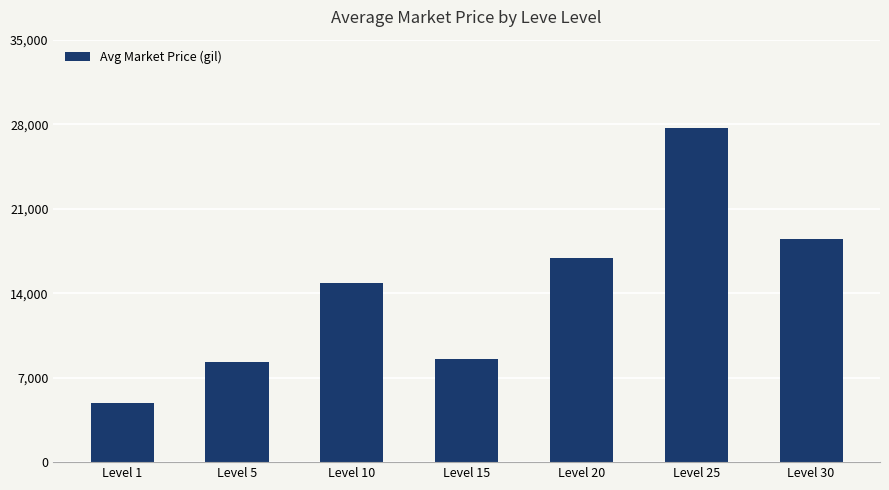

Where is the data nearest to the value 16280?

Level 20